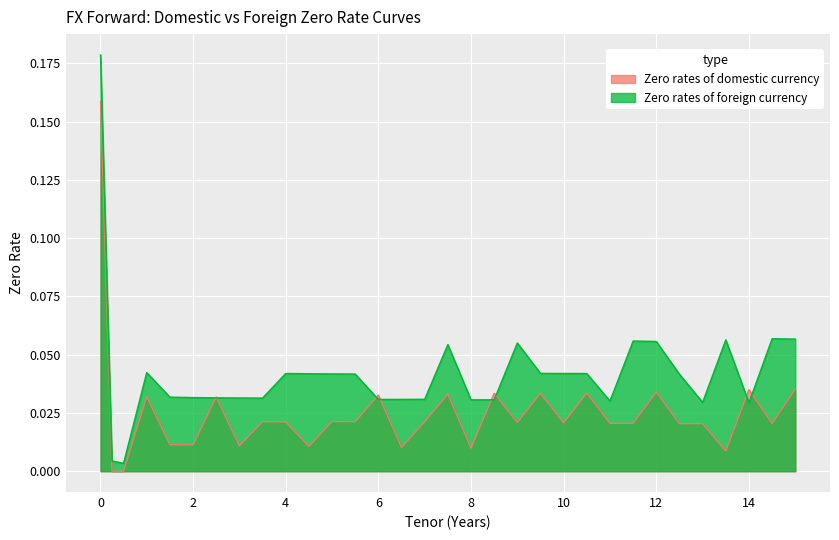

True or false: Zero rates of foreign currency has more than 2 points higher than both neighbors.

True